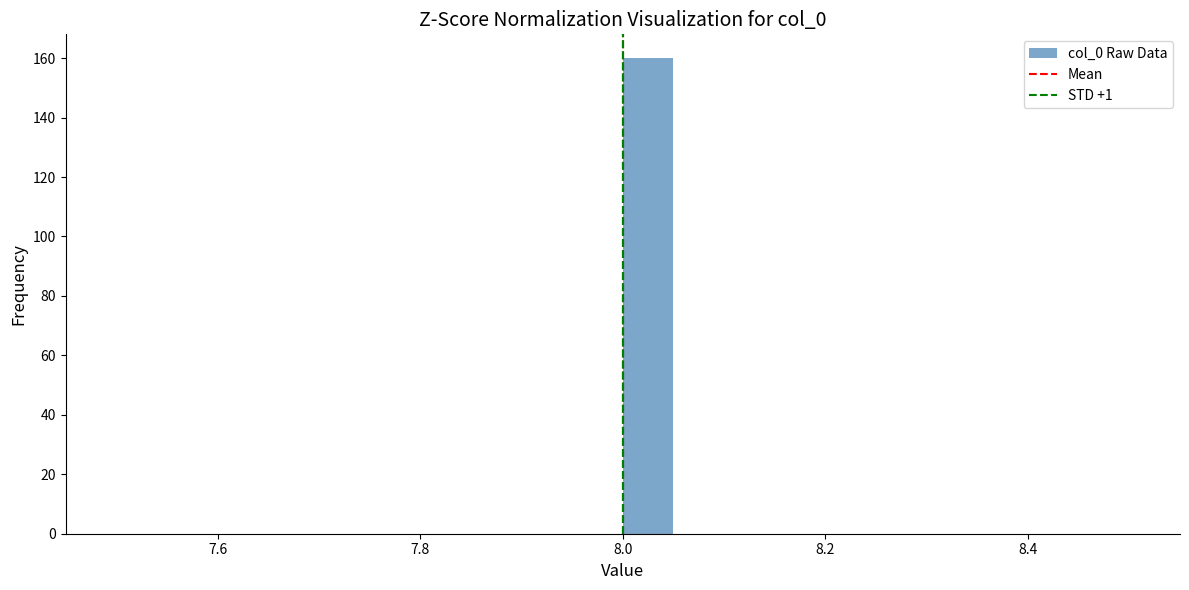

Read against the x-axis, roughly where is the centre of the tallest bar?

8.02